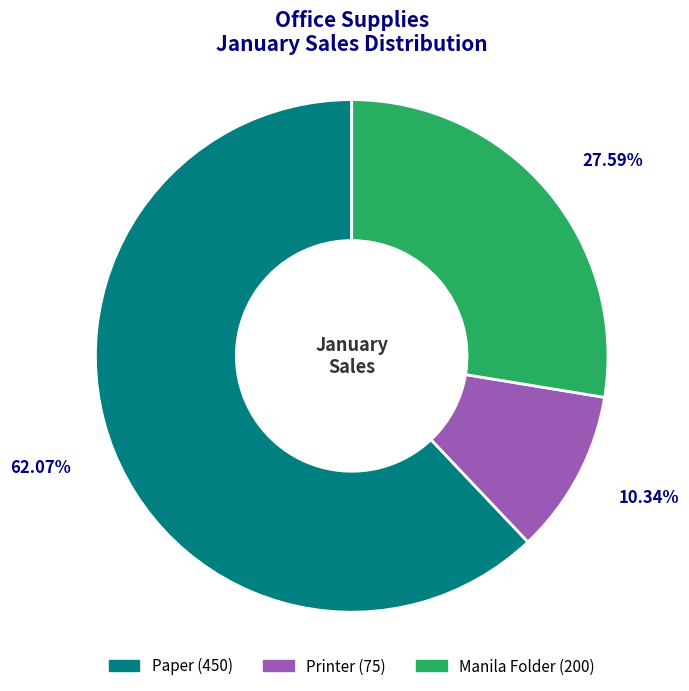

Count the number of slices in the pie.

3